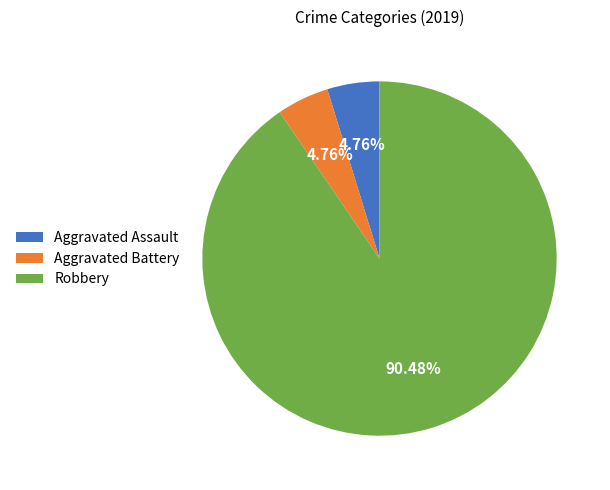

True or false: Aggravated Assault accounts for 5% of the total.

True